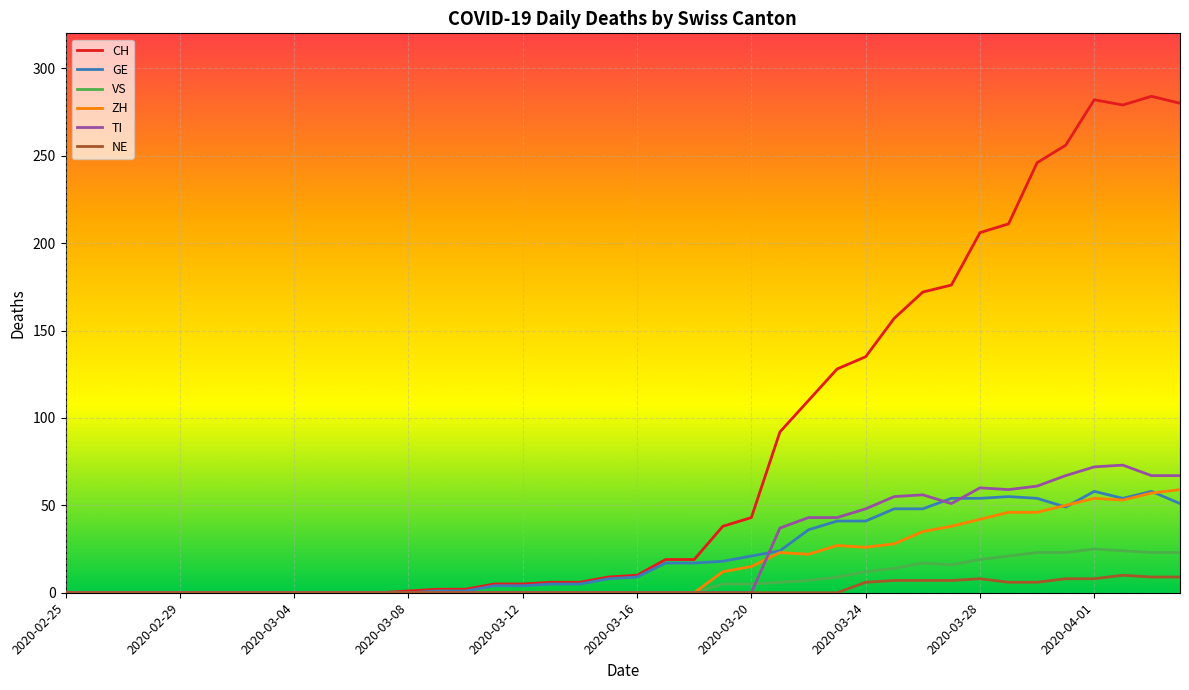

What is the maximum value shown in the chart?

284